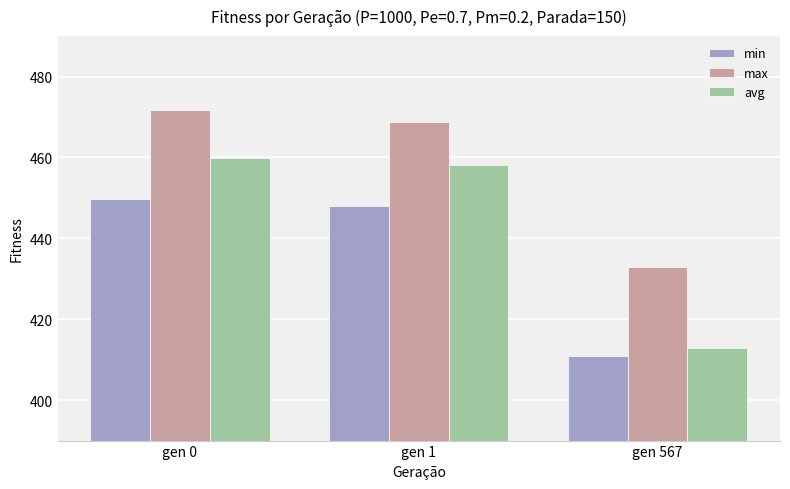

Which series has the largest total across all categories?

max